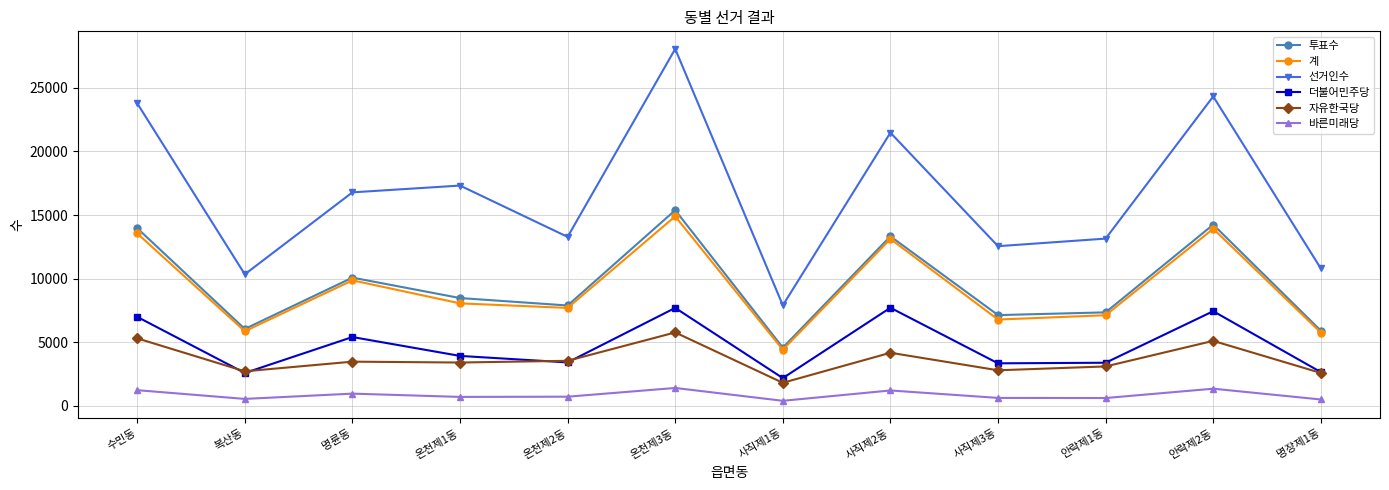

What is the sum of all 바른미래당 values?

10392